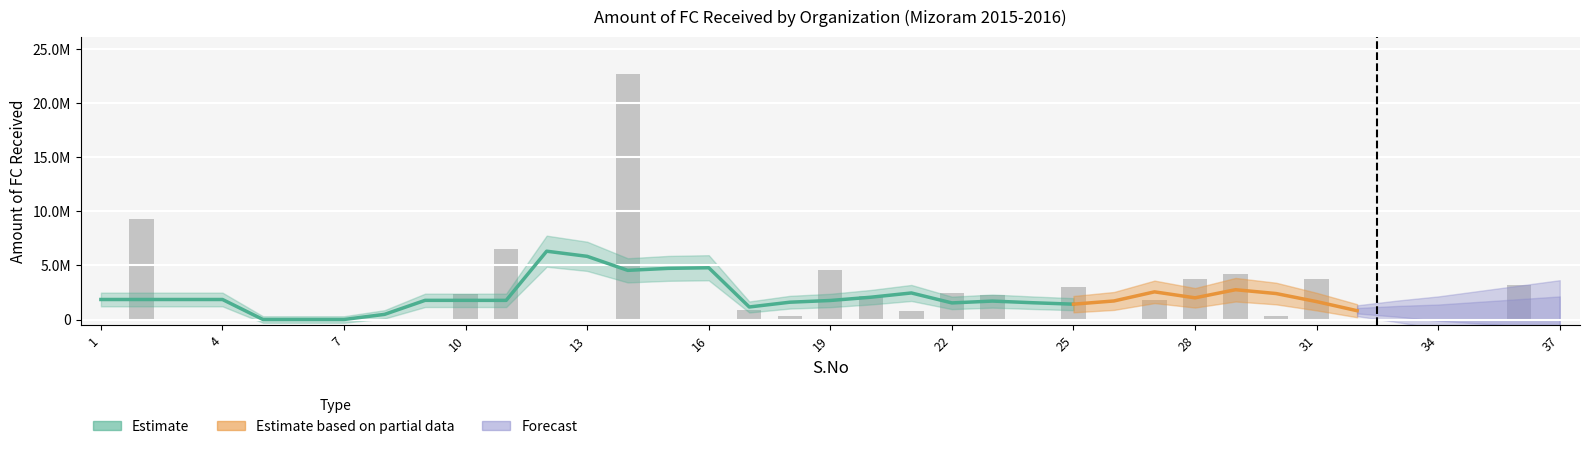

What is the sum of the values at 37 and 2?

9261123.0